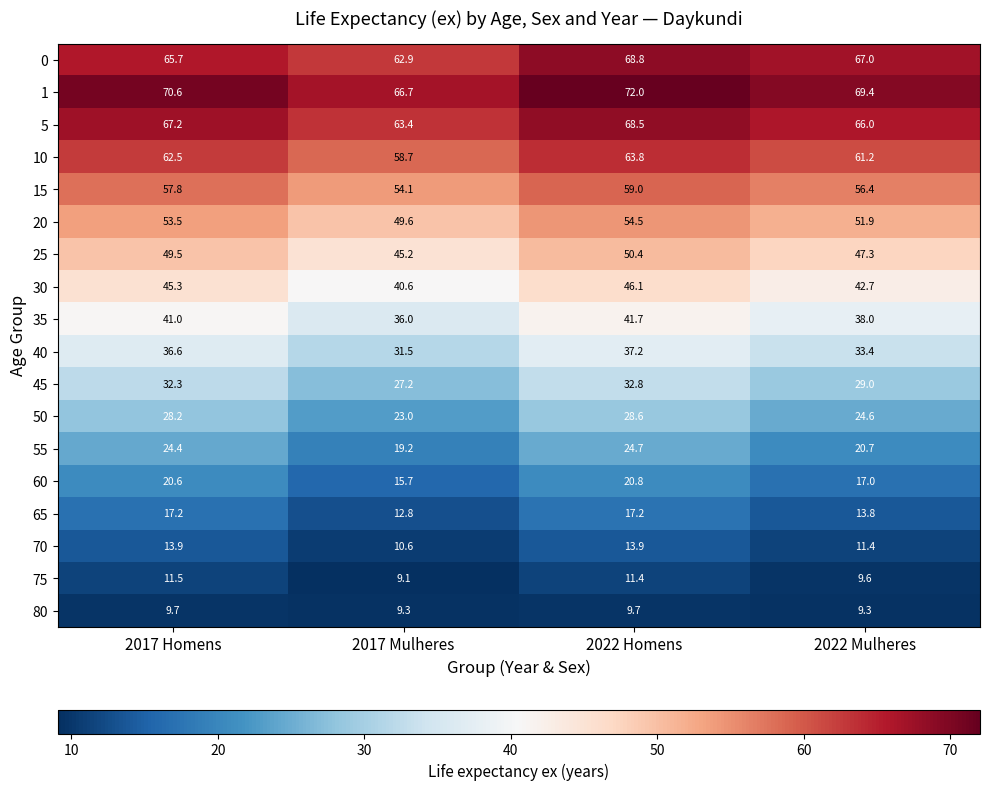

What is the spread (max minus min) of values at 2022 Mulheres?

60.1